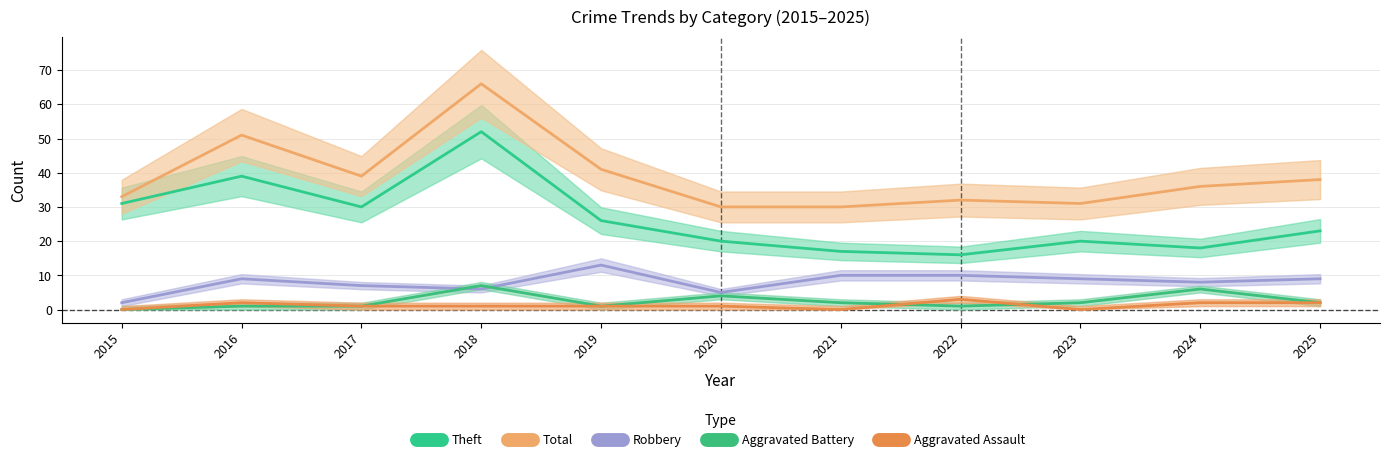

True or false: Robbery and Aggravated Battery intersect in this chart.

True